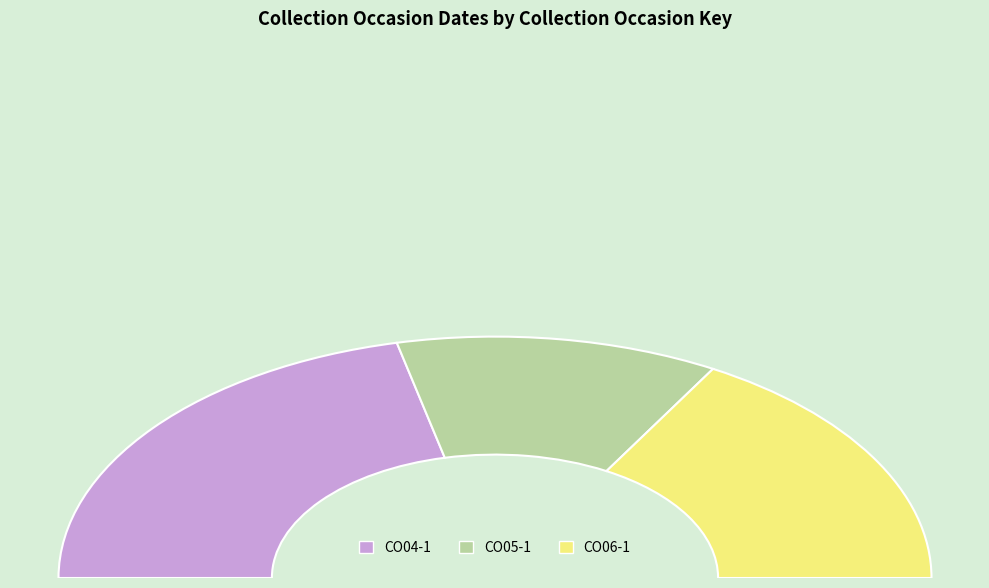

To the nearest percent, what is the difference between the CO04-1 and CO06-1 slice percentages?

9%